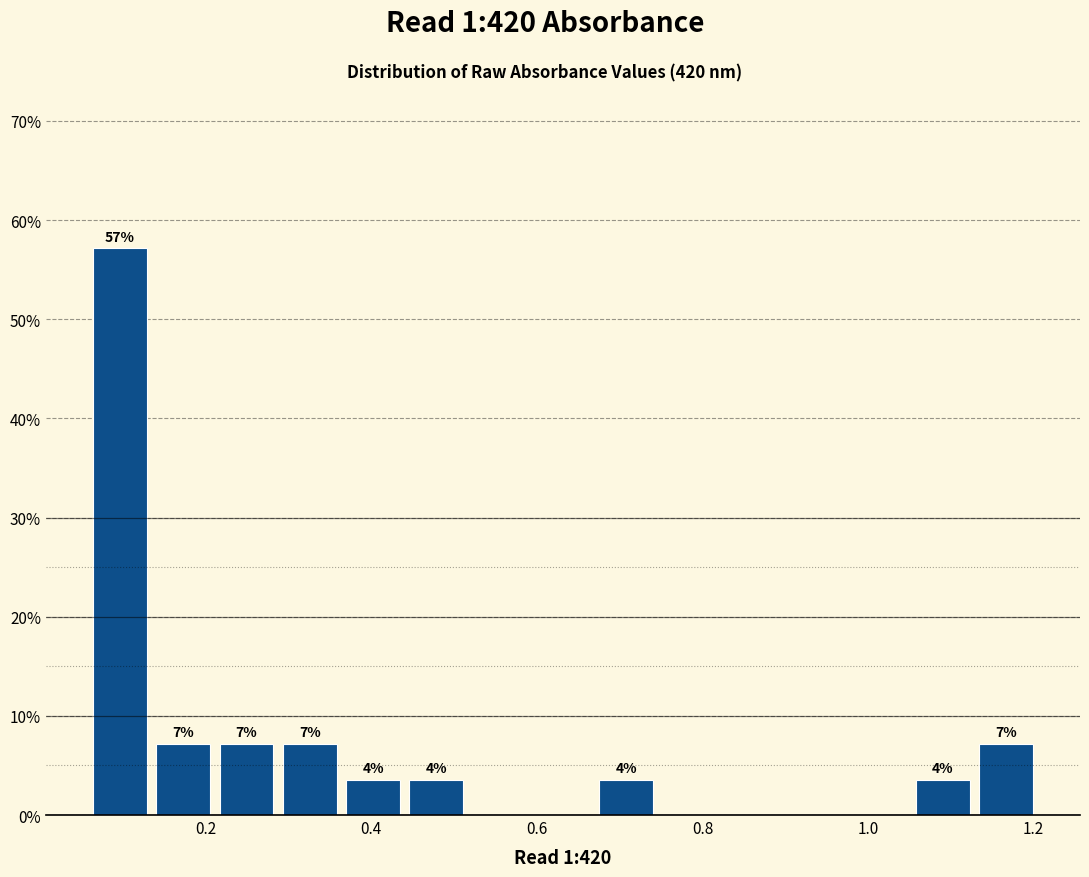

Around what value on the x-axis is the tallest bar? Give the approximate position of its centre, as read against the axis.

0.10